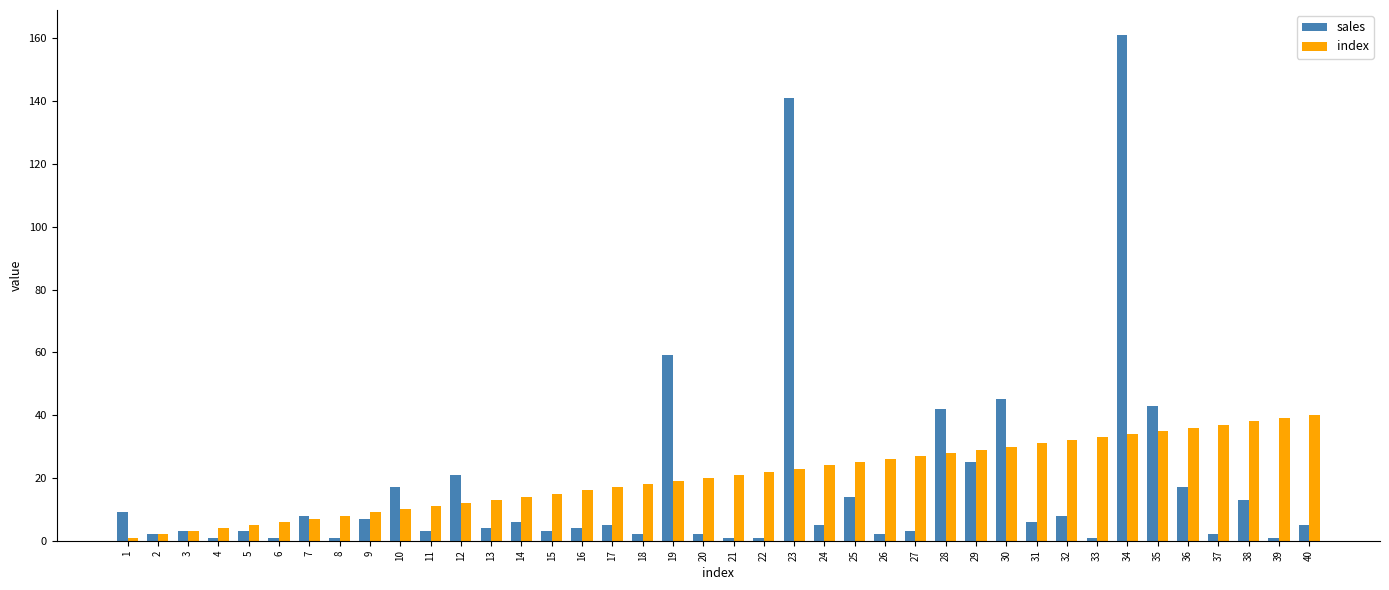

Which series has the largest range (max minus min)?

sales